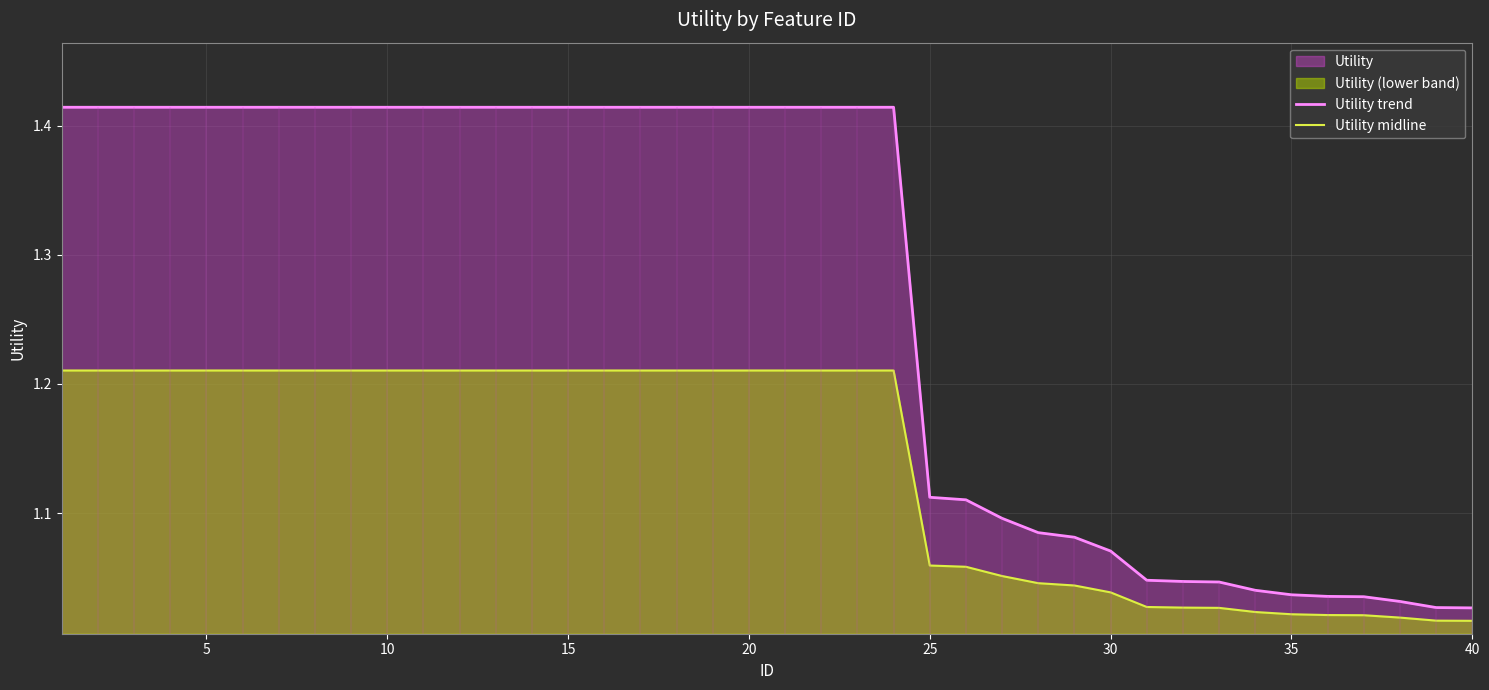

True or false: Utility trend and Utility midline cross at least once.

False